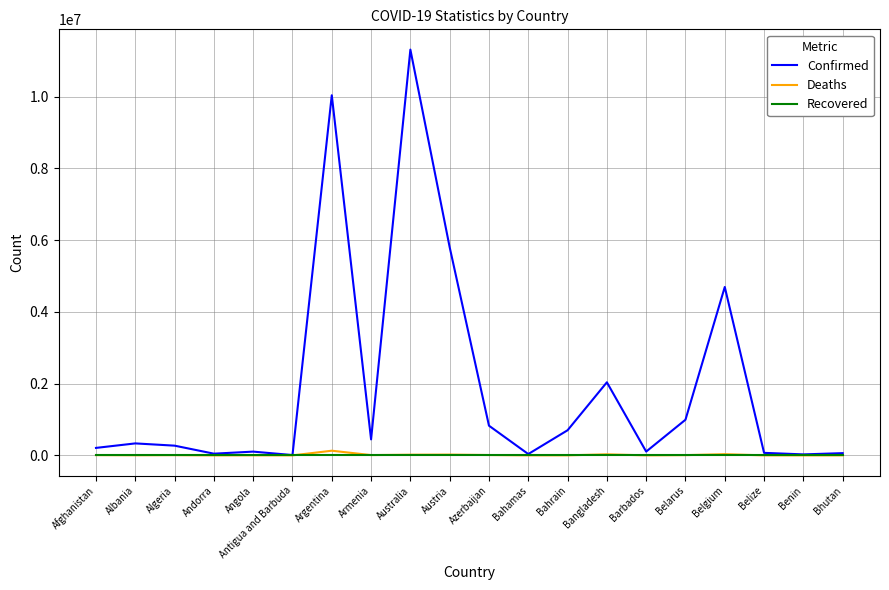

At which label does Confirmed reach its peak?

Australia